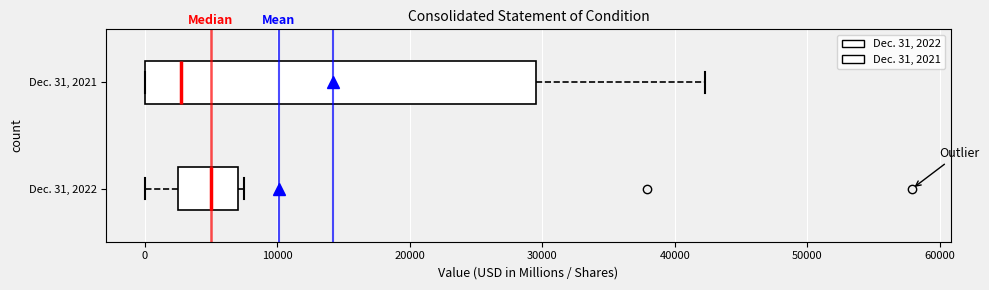

Which box has the furthest to the right median line?

Dec. 31, 2022